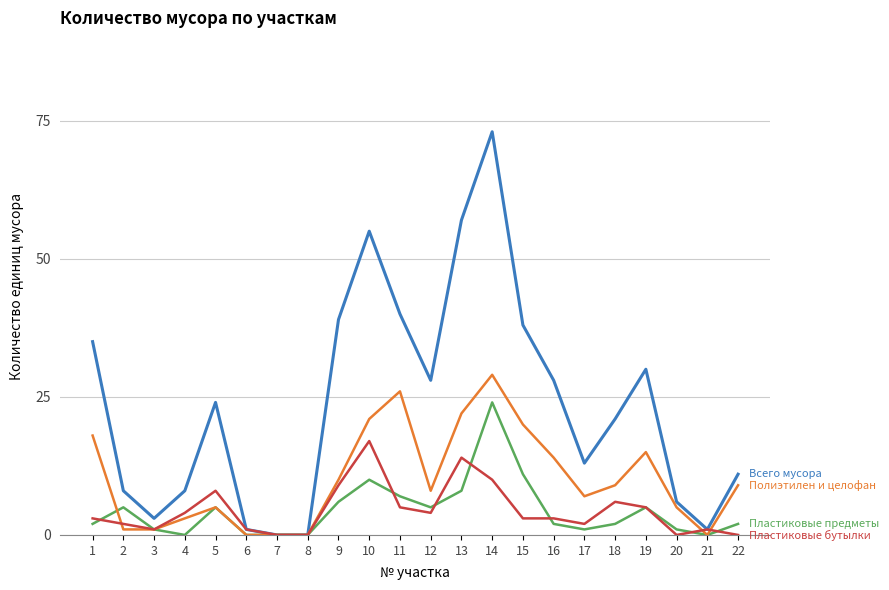

At which category is the sum across all series the highest?

14